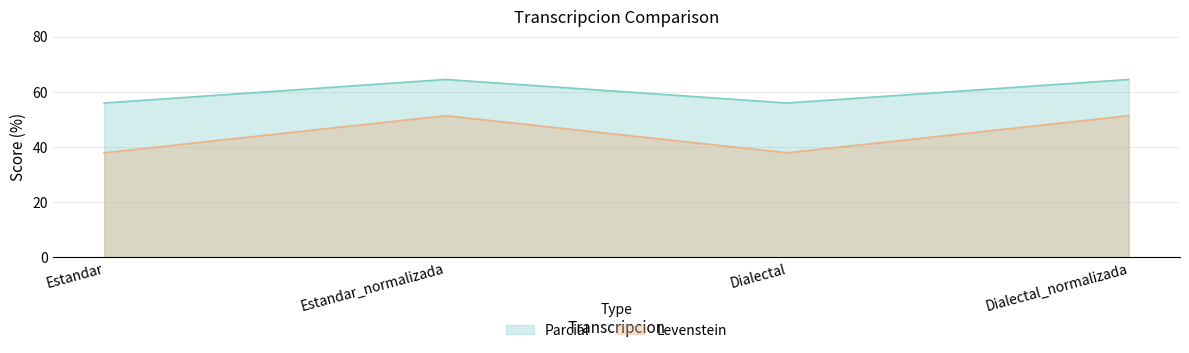

The value of Parcial at Dialectal_normalizada is 12.2. True or false?

False